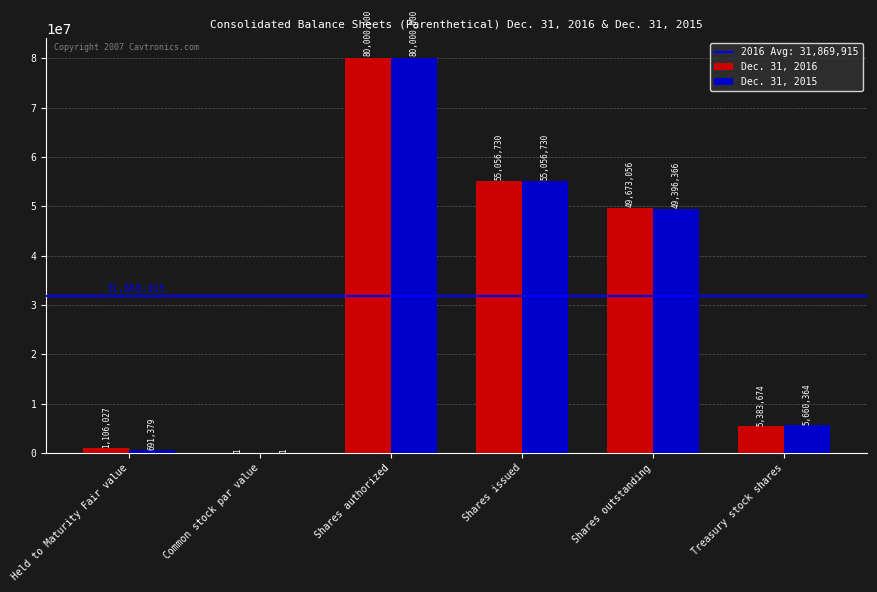

True or false: Dec. 31, 2015 has a value of 80000000 at Shares authorized.

True